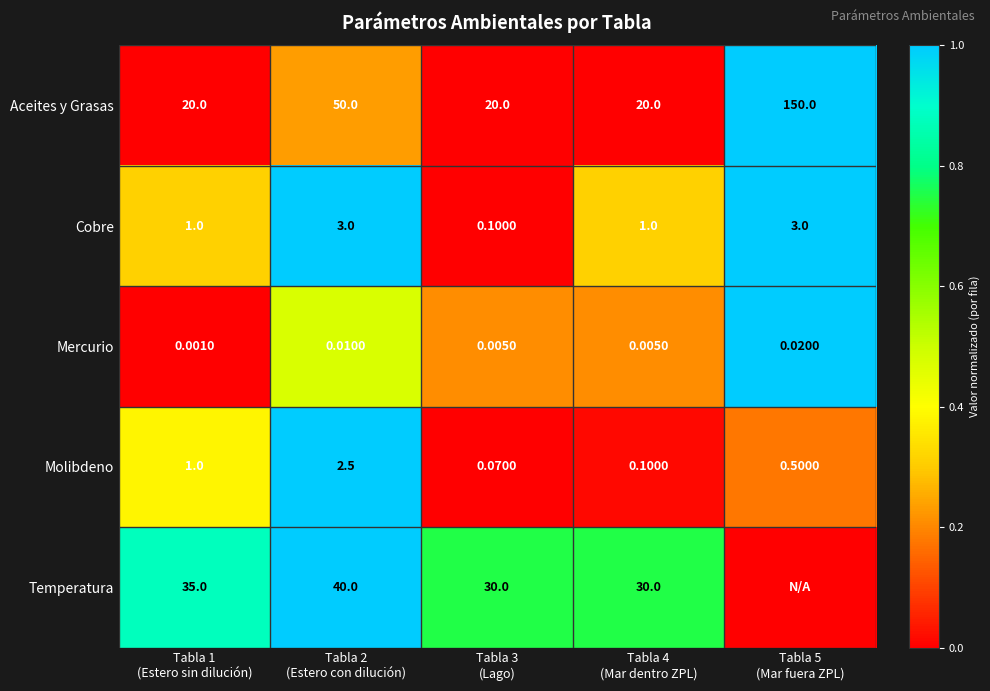

List the series in order of their overall mean, lowest first.

Aceites y Grasas, Molibdeno, Mercurio, Cobre, Temperatura